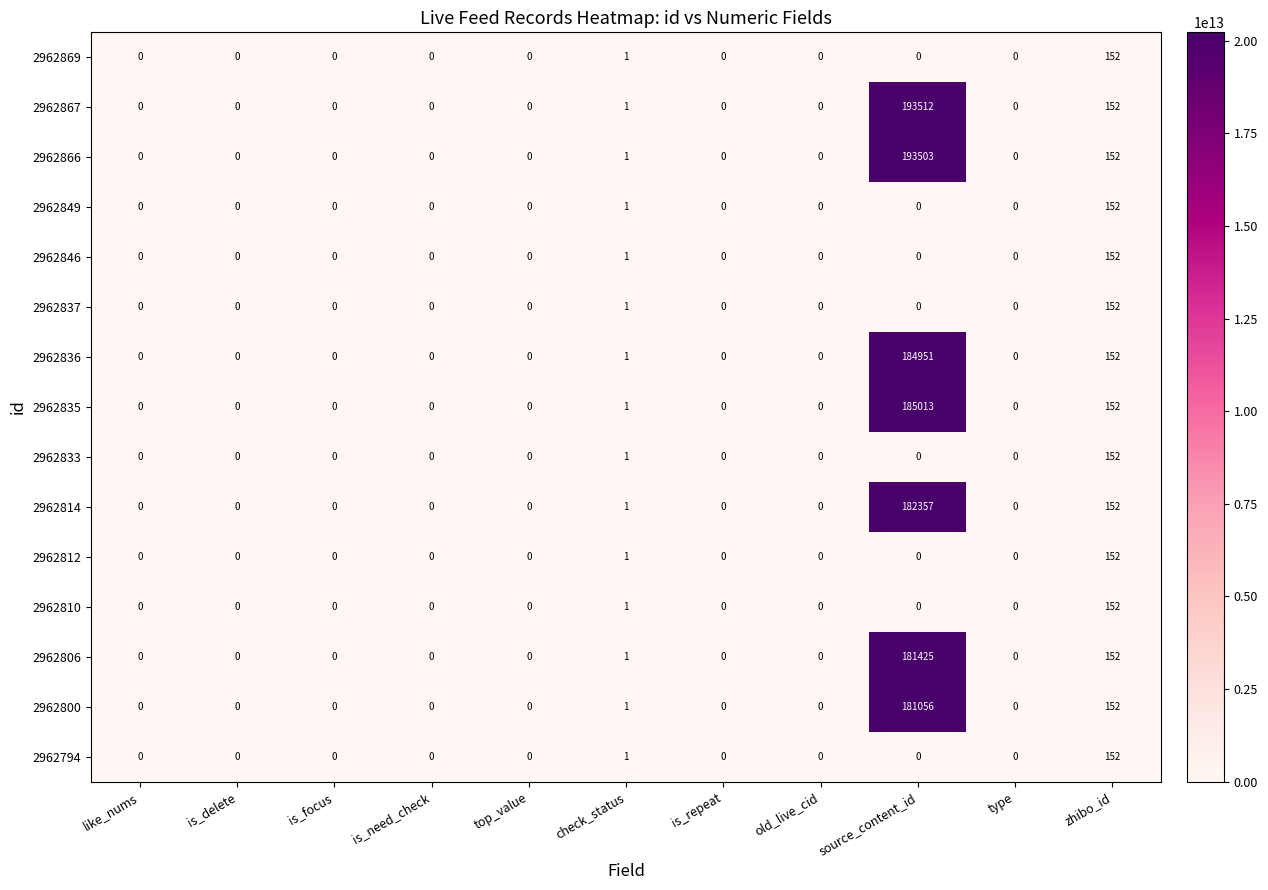

What is the average value of the 2962833 series?

14